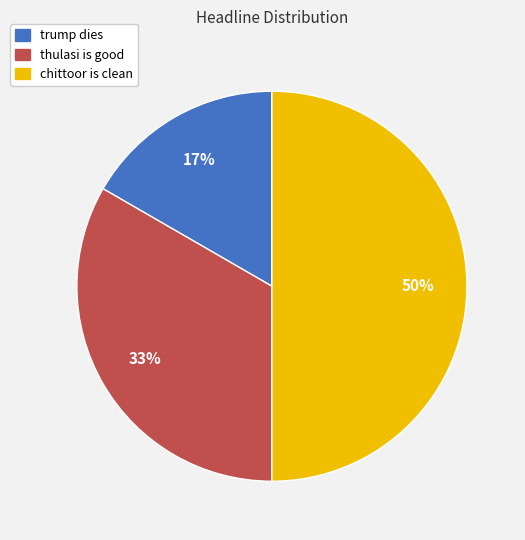

How many segments does this pie chart have?

3